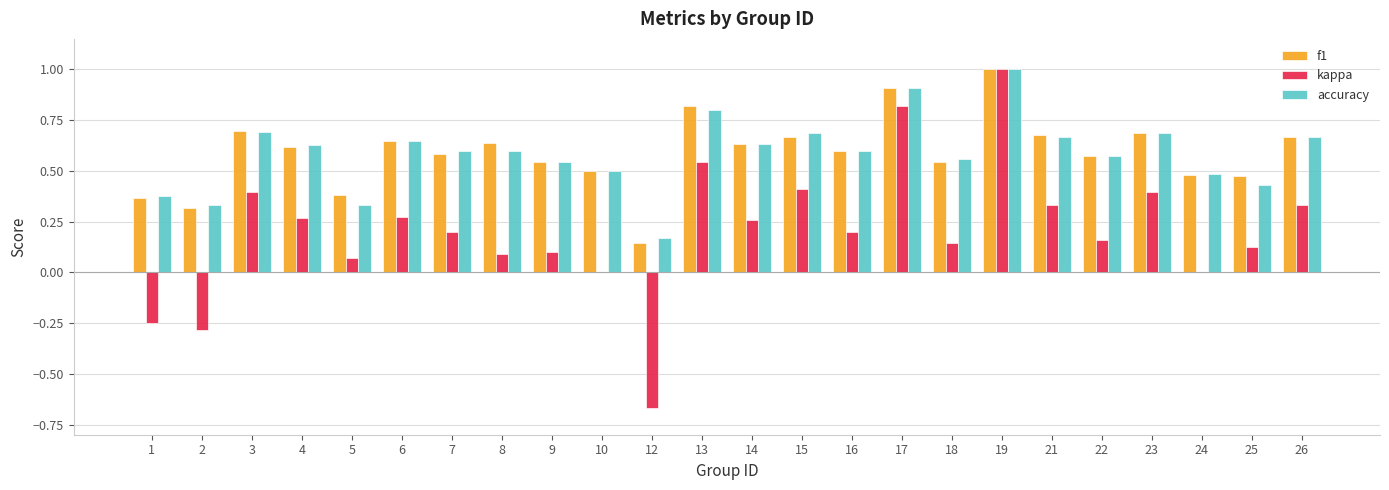

What is the sum of all accuracy values?

14.1